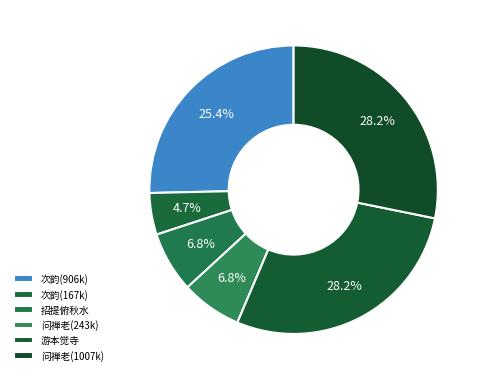

Does any single category account for the majority?

No